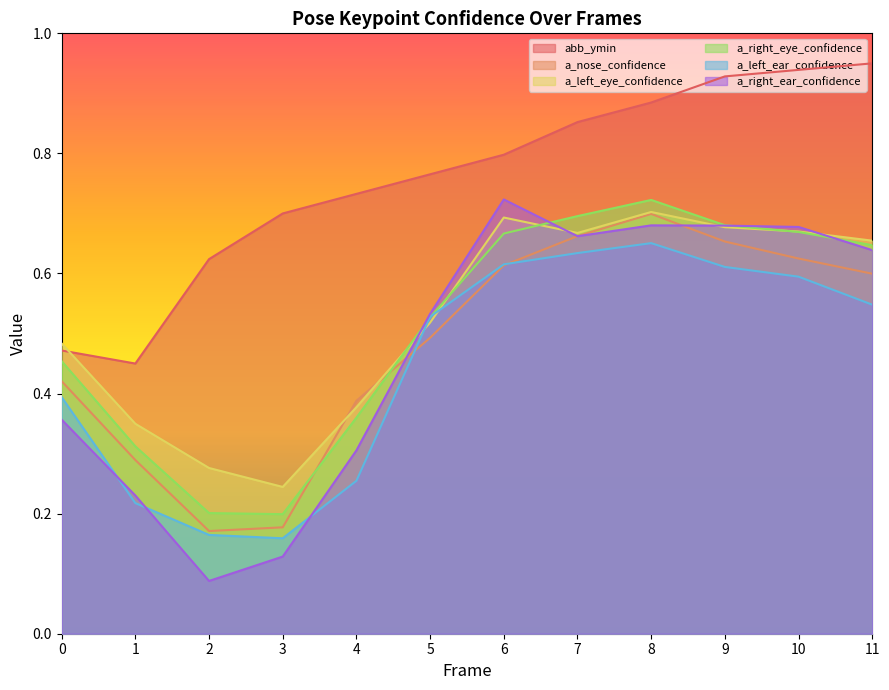

True or false: a_nose_confidence and a_right_ear_confidence intersect in this chart.

True